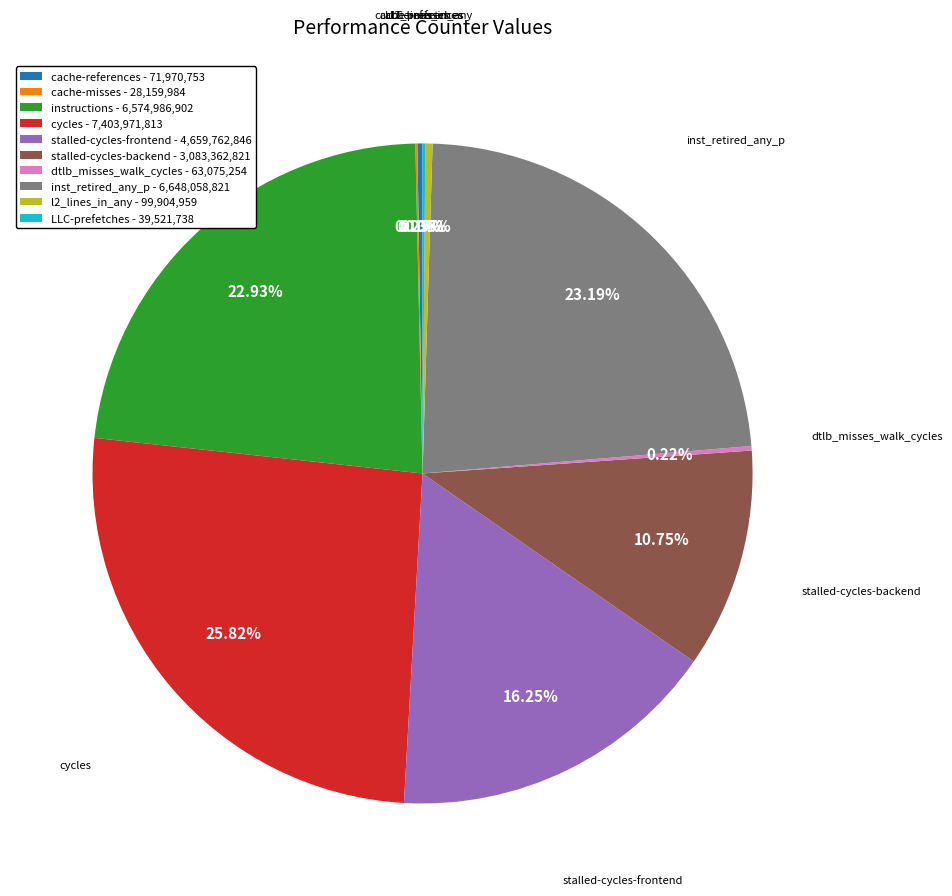

Combined, do instructions and inst_retired_any_p account for over 50%?

No